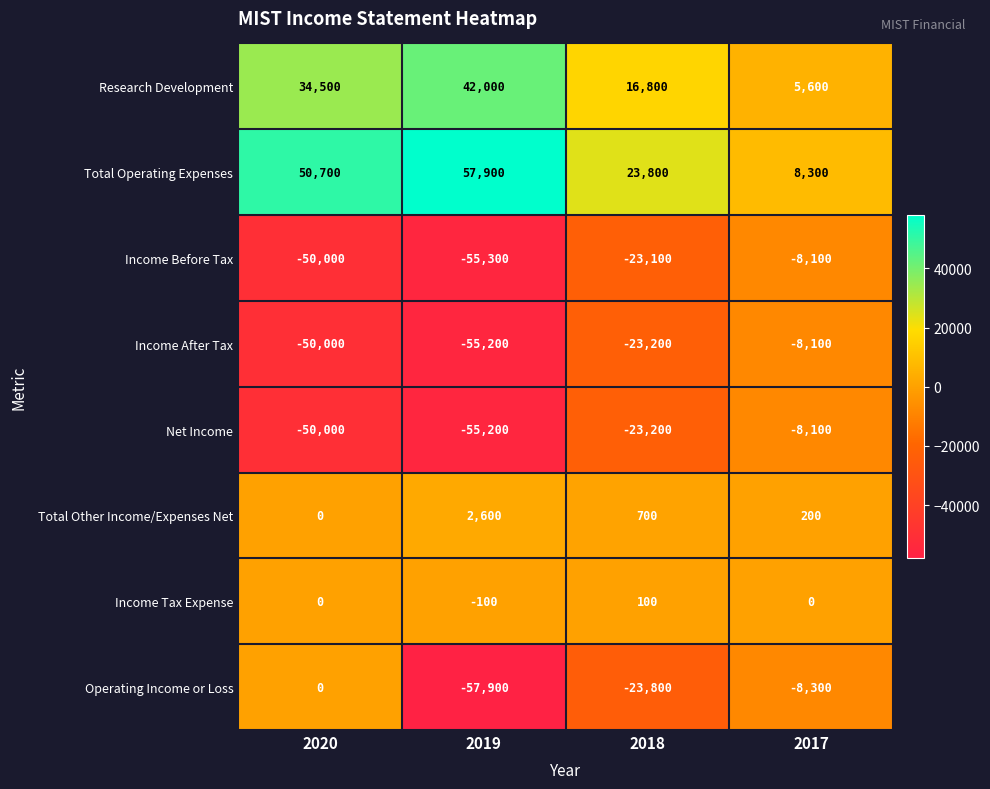

Is the value of Net Income at 2017 greater than the value of Research Development at 2018?

No